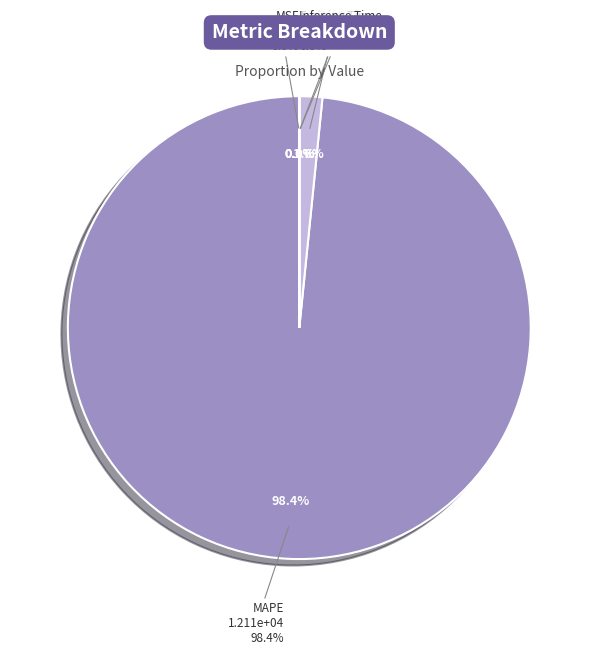

Count the number of slices in the pie.

5